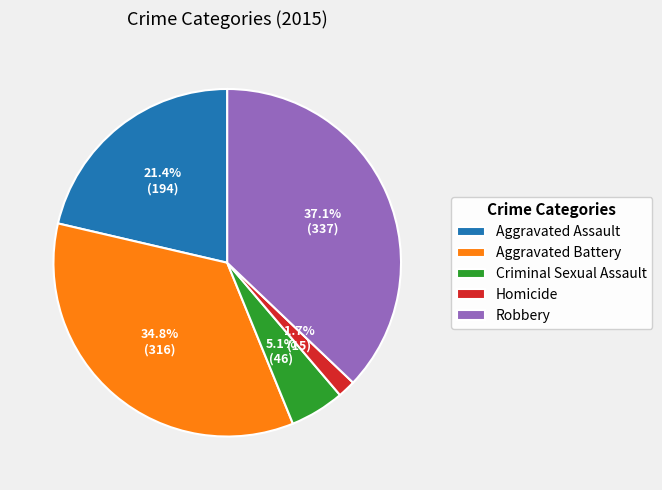

Rank the categories by value from highest to lowest.

Robbery, Aggravated Battery, Aggravated Assault, Criminal Sexual Assault, Homicide